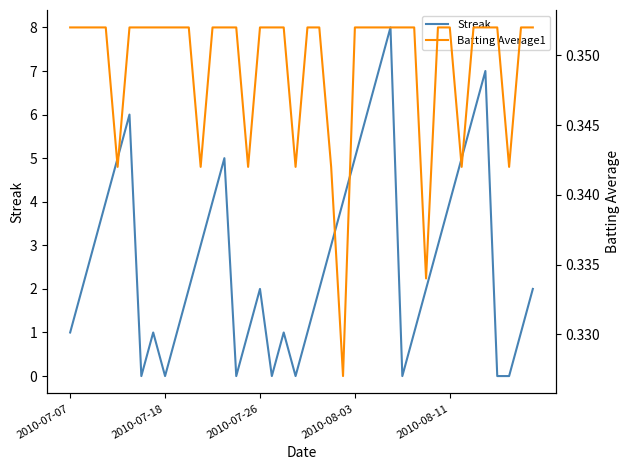

How many interior local valleys does the Batting Average1 series have?

8